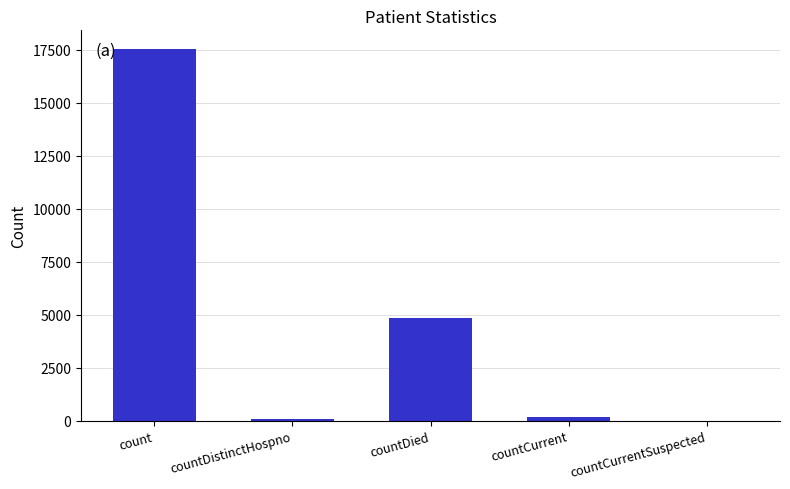

What is the approximate value at countDistinctHospno, to the nearest 50?

50